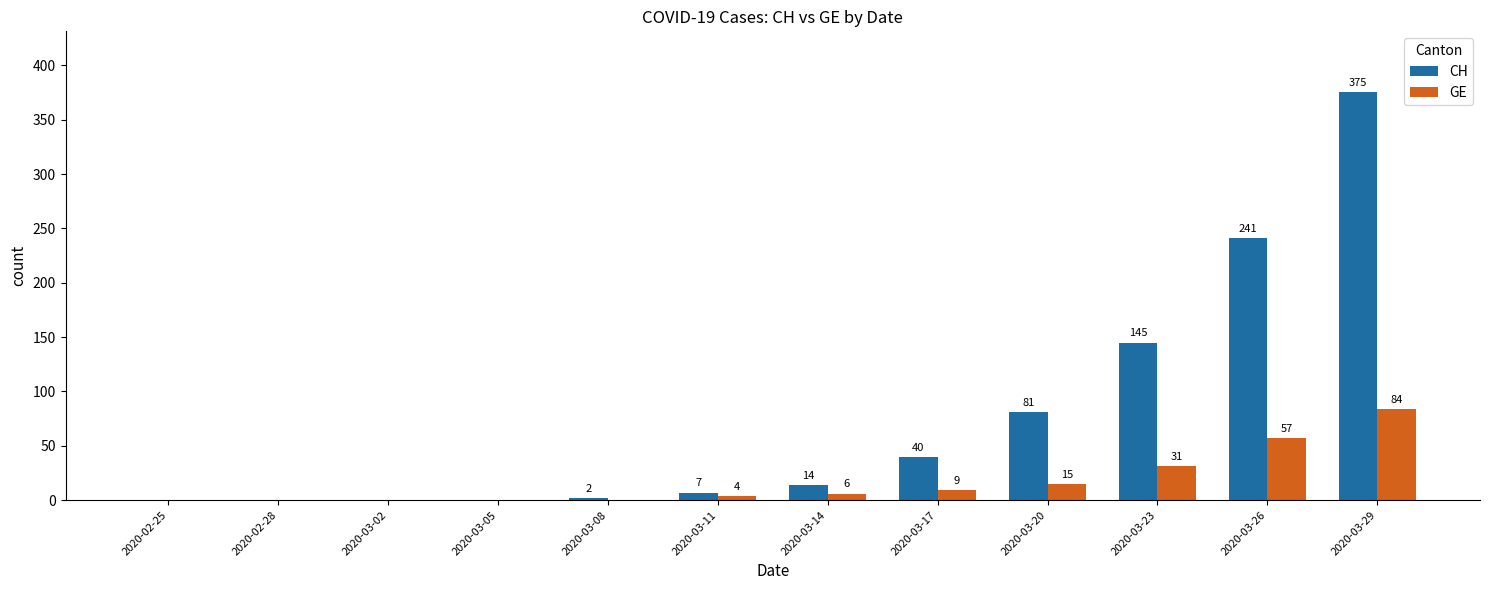

The value of GE at 2020-03-08 is 0. True or false?

True